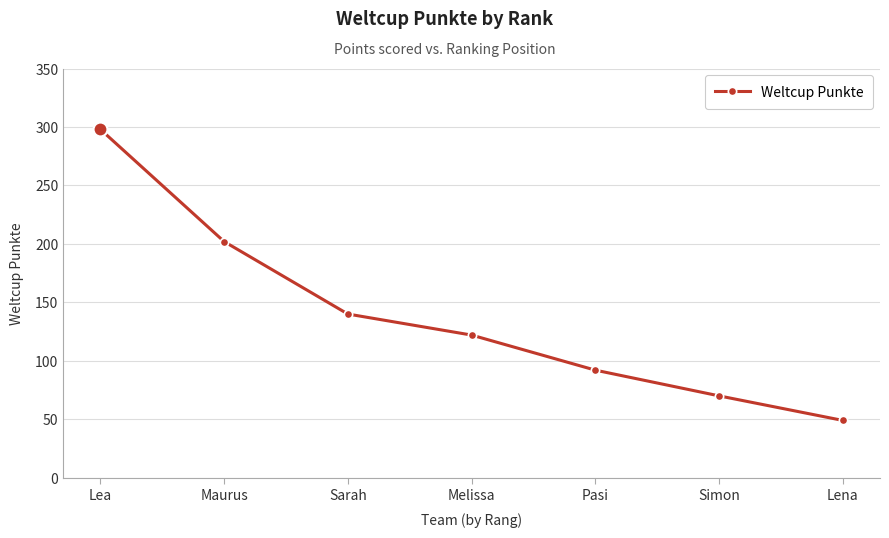

Reading right to left, transcribe all the data shown in this chart.

Lena=49	Simon=70	Pasi=92	Melissa=122	Sarah=140	Maurus=202	Lea=298